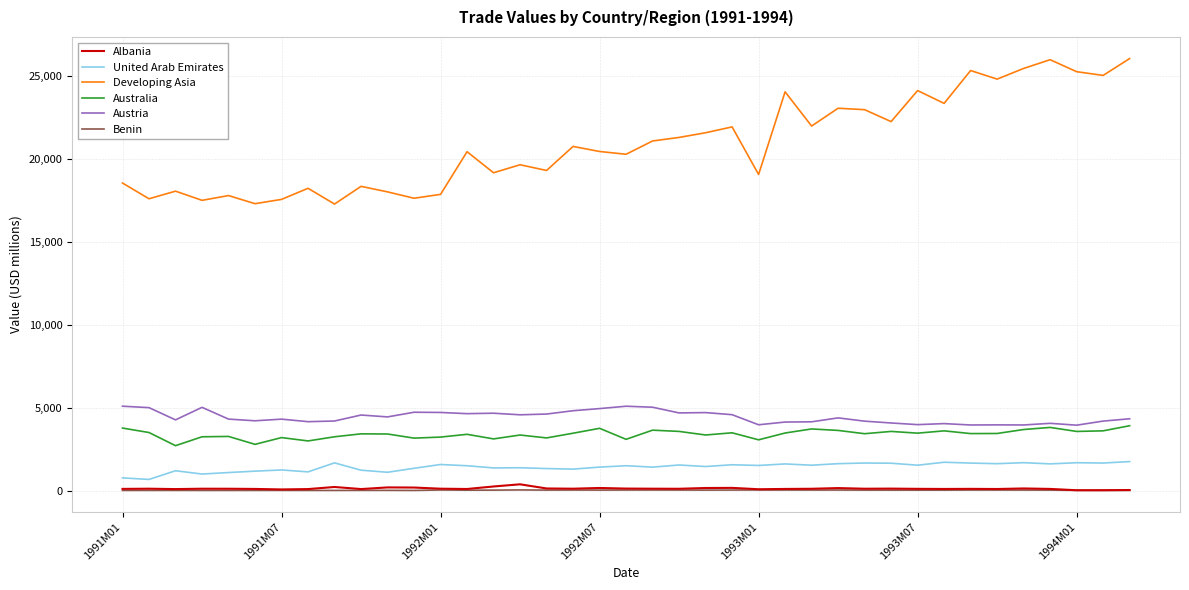

True or false: United Arab Emirates and Benin intersect in this chart.

False